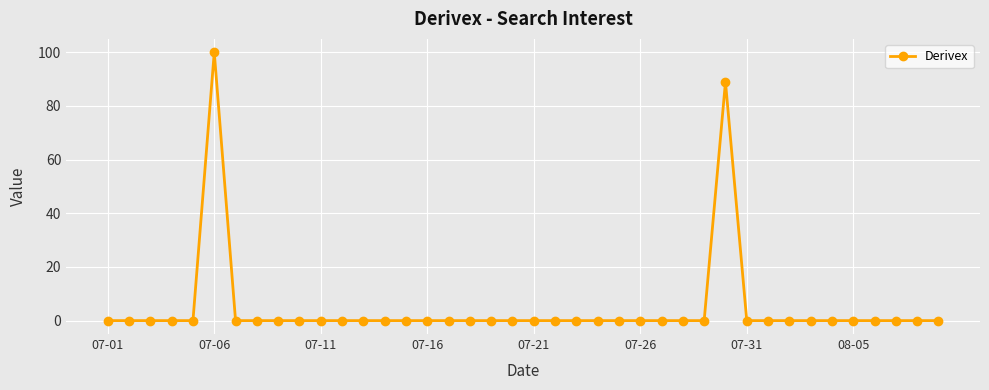

What is the greatest value displayed?

100